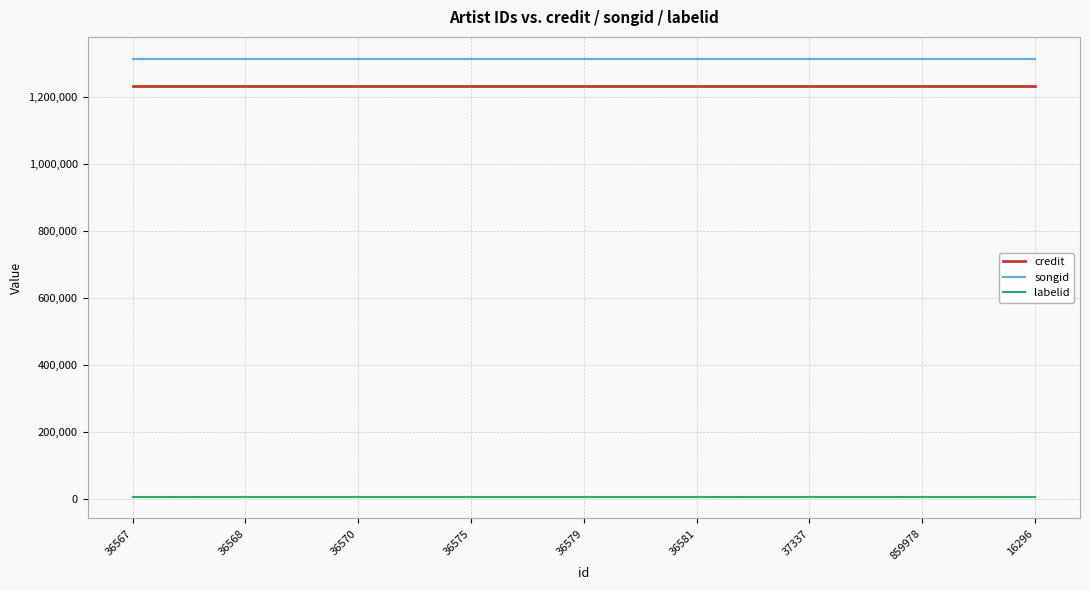

Does the chart display data point markers on the line(s)?

No